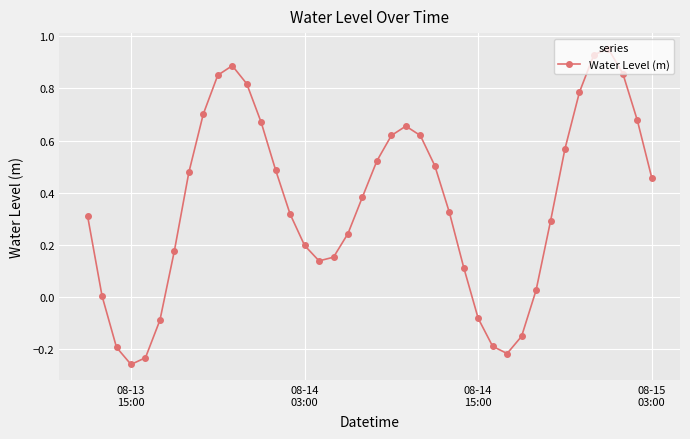

What is the difference between the second highest and second lowest values?

1.2